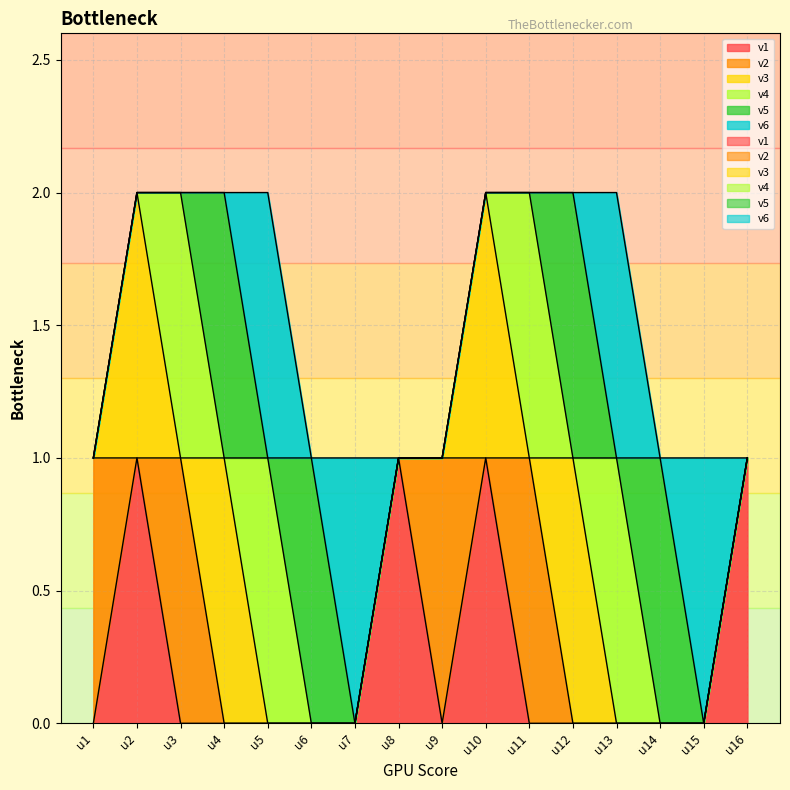

Reading right to left, what are all the values shown in this chart?

v1: u16=1	u15=0	u14=0	u13=0	u12=0	u11=0	u10=1	u9=0	u8=1	u7=0	u6=0	u5=0	u4=0	u3=0	u2=1	u1=0
v2: u16=0	u15=0	u14=0	u13=0	u12=0	u11=1	u10=0	u9=1	u8=0	u7=0	u6=0	u5=0	u4=0	u3=1	u2=0	u1=1
v3: u16=0	u15=0	u14=0	u13=0	u12=1	u11=0	u10=1	u9=0	u8=0	u7=0	u6=0	u5=0	u4=1	u3=0	u2=1	u1=0
v4: u16=0	u15=0	u14=0	u13=1	u12=0	u11=1	u10=0	u9=0	u8=0	u7=0	u6=0	u5=1	u4=0	u3=1	u2=0	u1=0
v5: u16=0	u15=0	u14=1	u13=0	u12=1	u11=0	u10=0	u9=0	u8=0	u7=0	u6=1	u5=0	u4=1	u3=0	u2=0	u1=0
v6: u16=0	u15=1	u14=0	u13=1	u12=0	u11=0	u10=0	u9=0	u8=0	u7=1	u6=0	u5=1	u4=0	u3=0	u2=0	u1=0